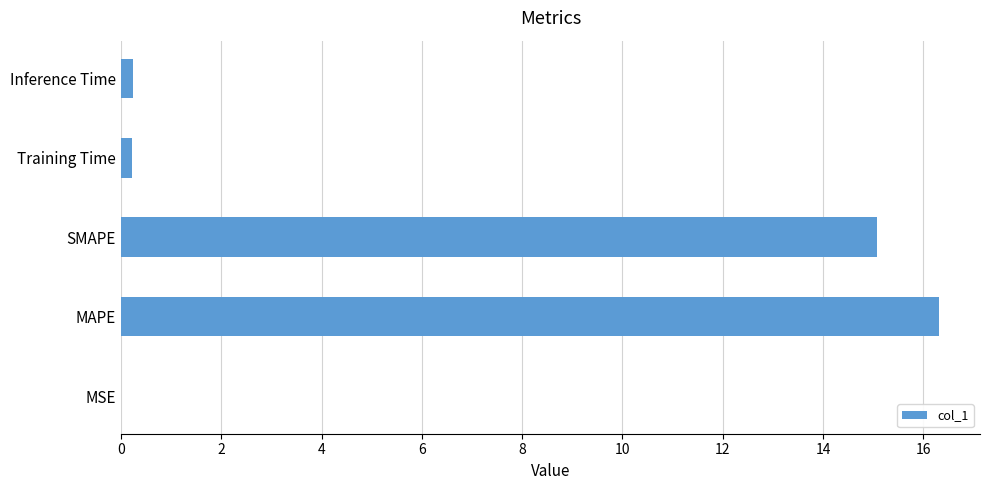

The chart shows a value of 0.0 at MSE. True or false?

True